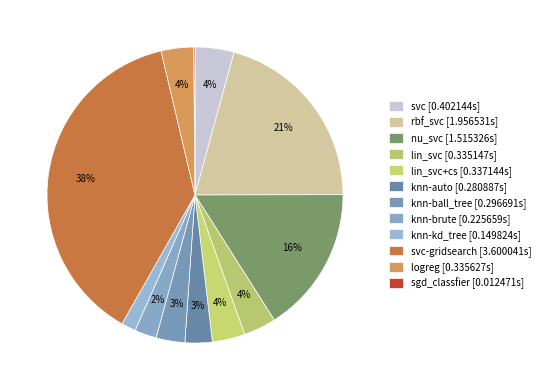

Rank the categories by value from highest to lowest.

svc-gridsearch, rbf_svc, nu_svc, svc, lin_svc+cs, logreg, lin_svc, knn-ball_tree, knn-auto, knn-brute, knn-kd_tree, sgd_classfier